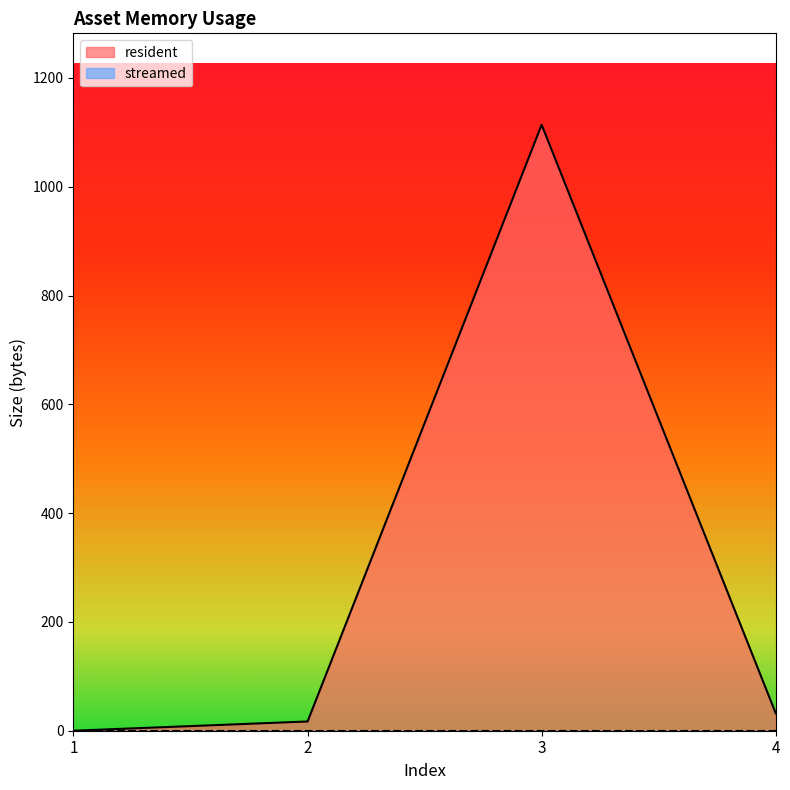

Reading right to left, what are all the values shown in this chart?

32	1114	17	0